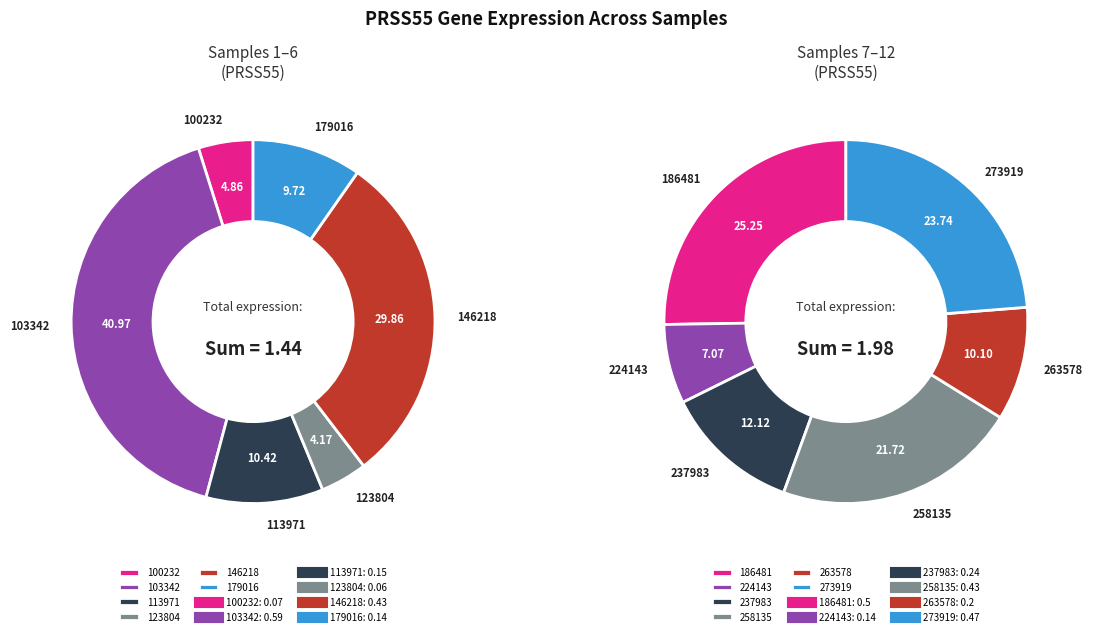

Does 273919 account for over 50% of the chart?

No